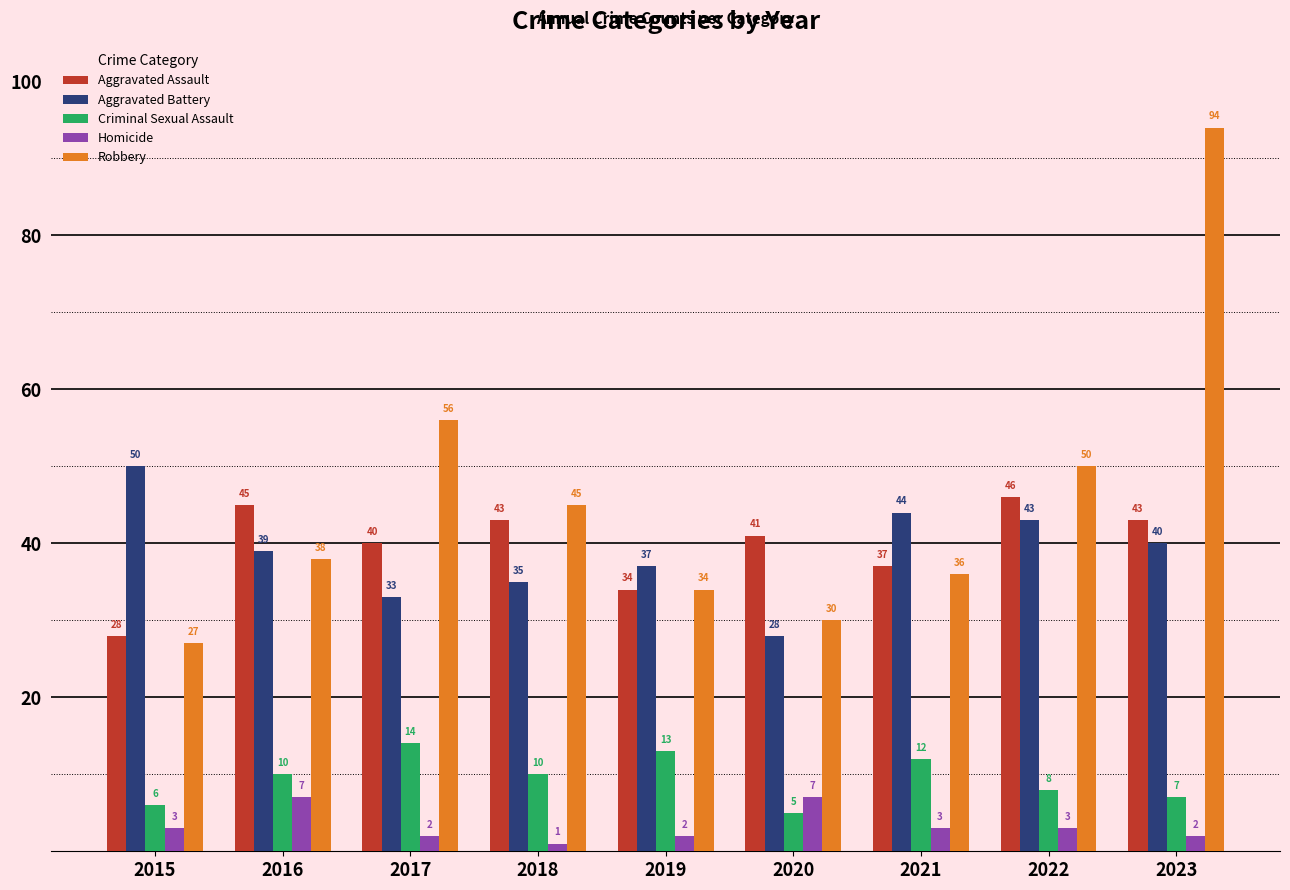

Count the Homicide values in the range 2 to 3.

6